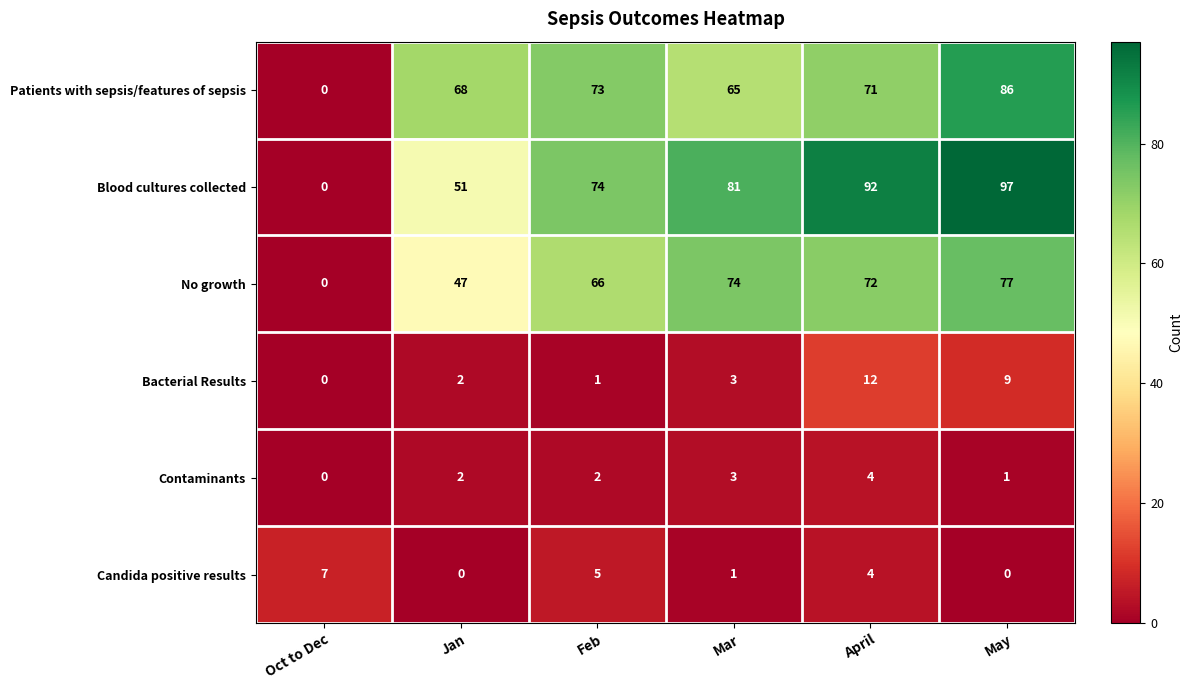

What is the spread (max minus min) of values at Feb?

73